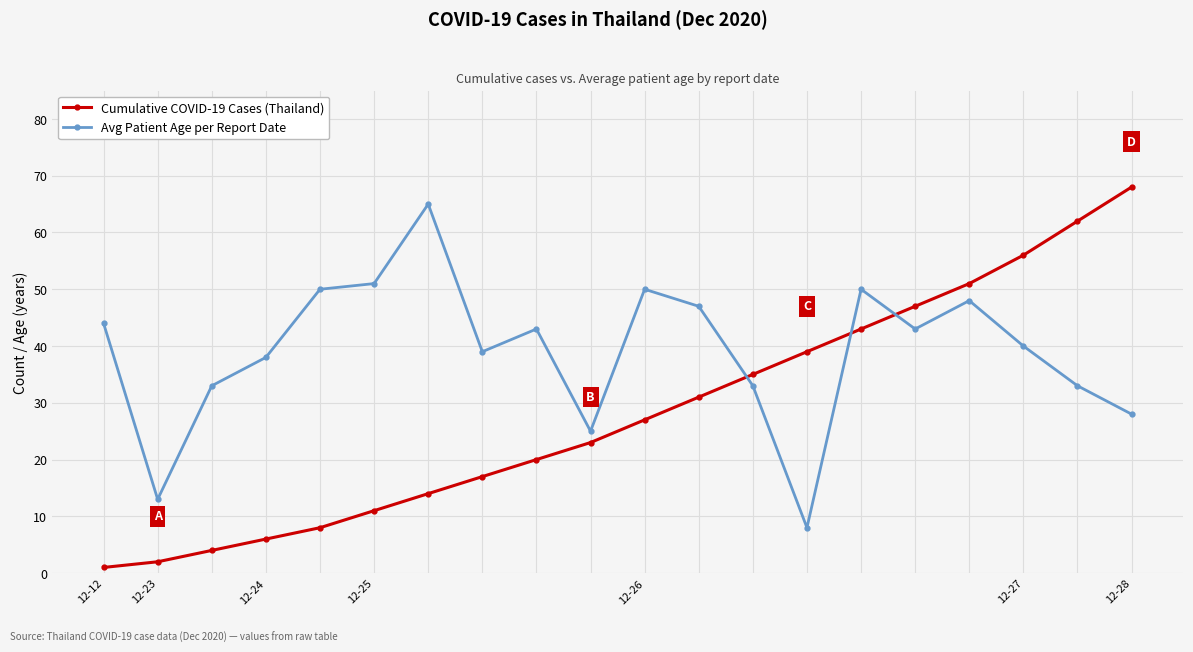

What is the highest value of the Avg Patient Age per Report Date series?

65